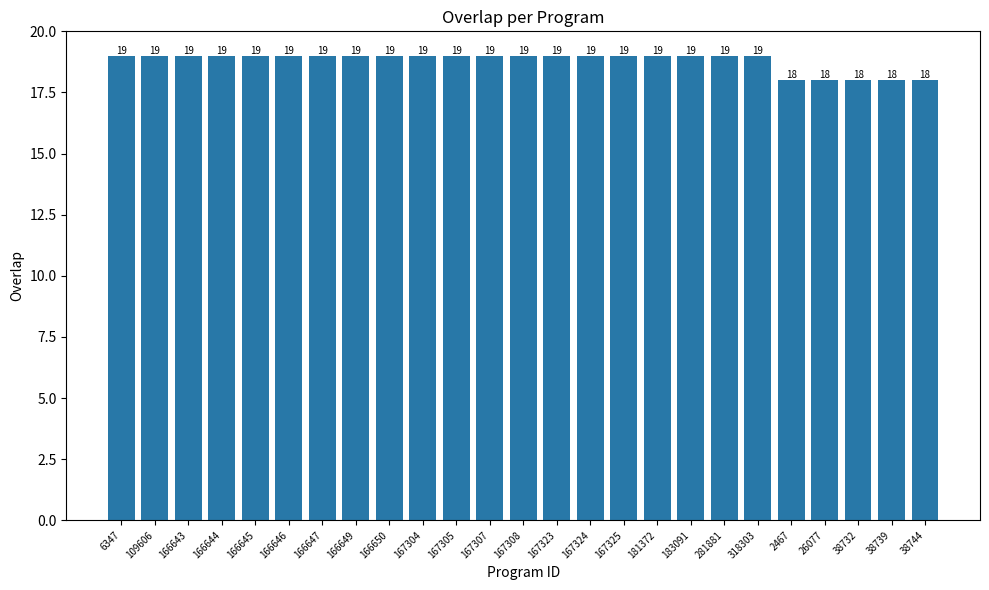

What is the smallest value displayed?

18